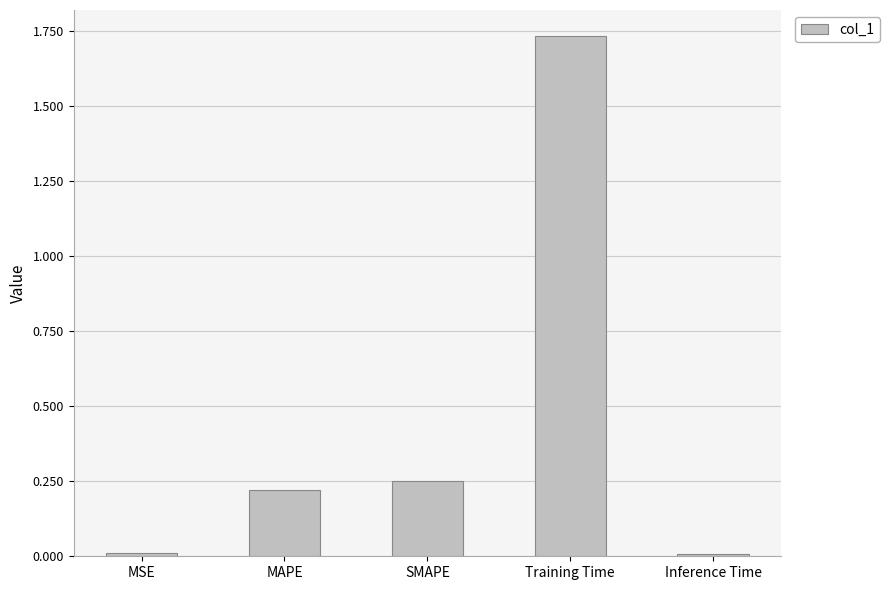

Which label corresponds to the largest value in the chart?

Training Time